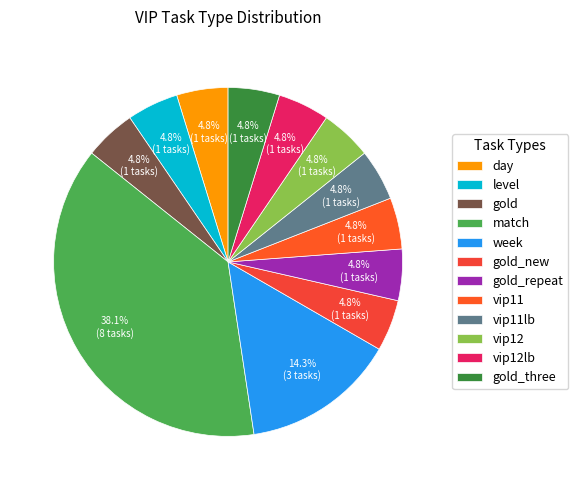

How many segments does this pie chart have?

12